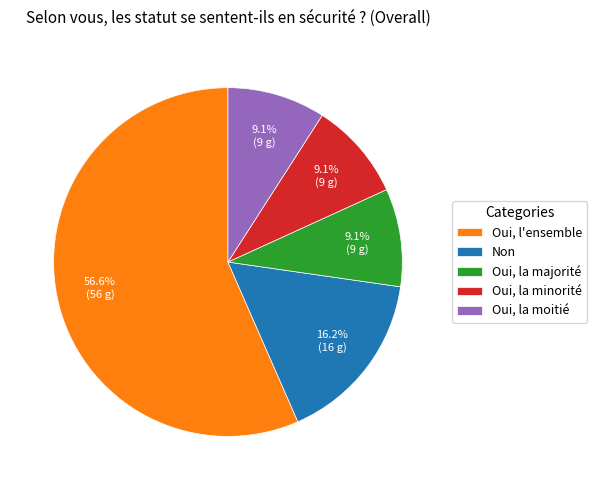

What percentage is the Non slice, to the nearest percent?

16%